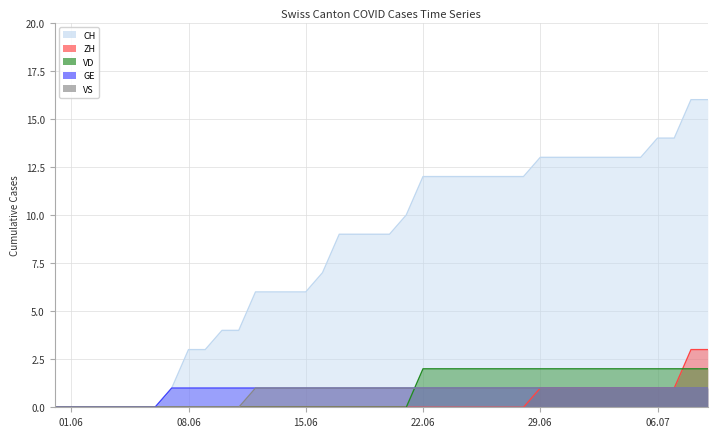

Reading left to right, what are all the values shown in this chart?

CH: 0	0	0	0	0	0	0	1	3	3	4	4	6	6	6	6	7	9	9	9	9	10	12	12	12	12	12	12	12	13	13	13	13	13	13	13	14	14	16	16
ZH: 0	0	0	0	0	0	0	0	0	0	0	0	0	0	0	0	0	0	0	0	0	0	0	0	0	0	0	0	0	1	1	1	1	1	1	1	1	1	3	3
VD: 0	0	0	0	0	0	0	0	0	0	0	0	0	0	0	0	0	0	0	0	0	0	2	2	2	2	2	2	2	2	2	2	2	2	2	2	2	2	2	2
GE: 0	0	0	0	0	0	0	1	1	1	1	1	1	1	1	1	1	1	1	1	1	1	1	1	1	1	1	1	1	1	1	1	1	1	1	1	1	1	1	1
VS: 0	0	0	0	0	0	0	0	0	0	0	0	1	1	1	1	1	1	1	1	1	1	1	1	1	1	1	1	1	1	1	1	1	1	1	1	1	1	1	1